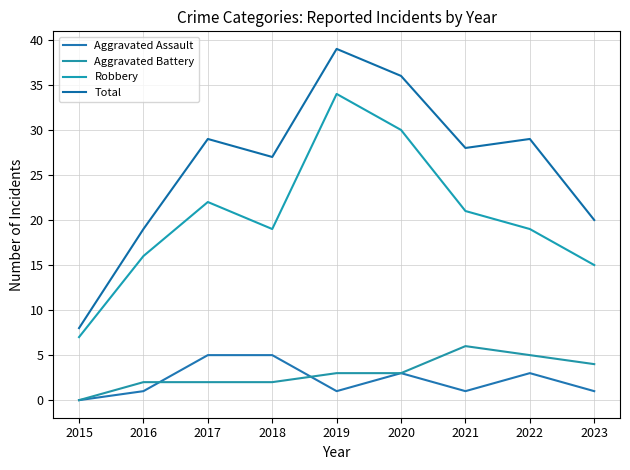

True or false: Robbery has a value of 20 at 2023.

False